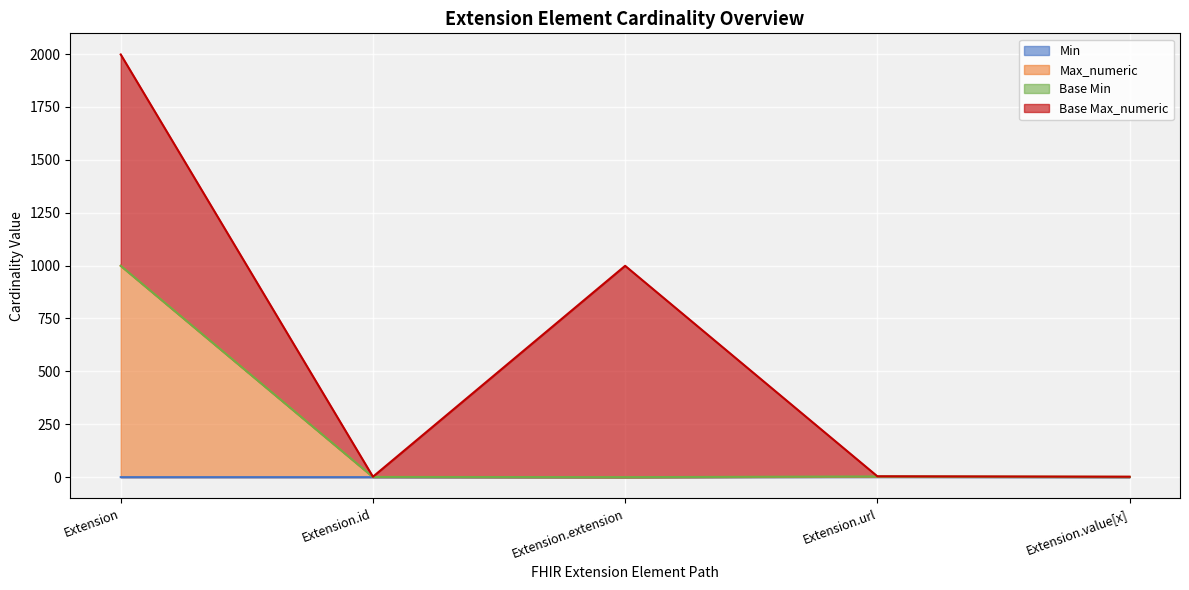

What position from the right is Extension?

5